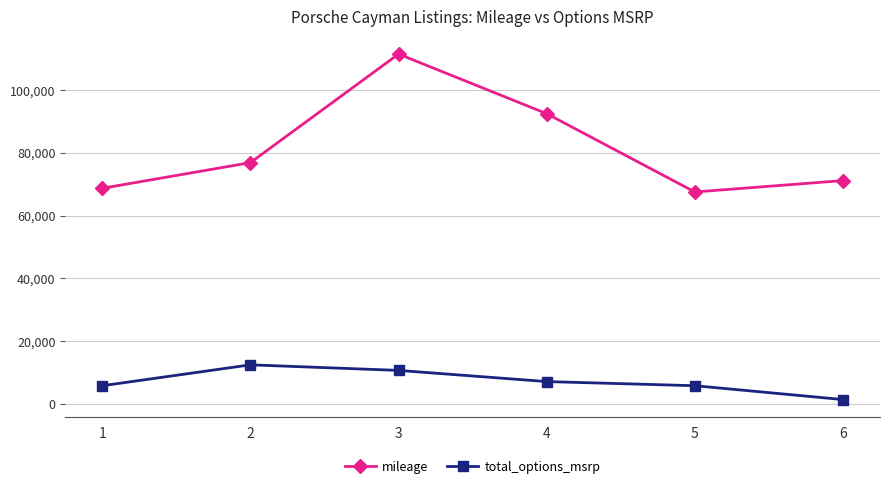

List the series in order of their overall mean, lowest first.

total_options_msrp, mileage